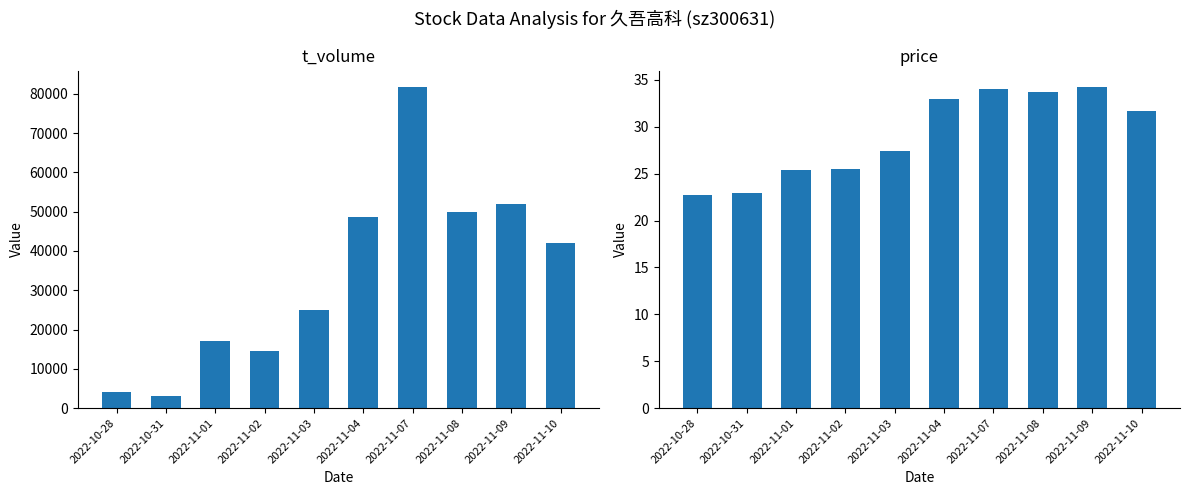

List the labels in order of price value, smallest first.

2022-10-28, 2022-10-31, 2022-11-01, 2022-11-02, 2022-11-03, 2022-11-10, 2022-11-04, 2022-11-08, 2022-11-07, 2022-11-09